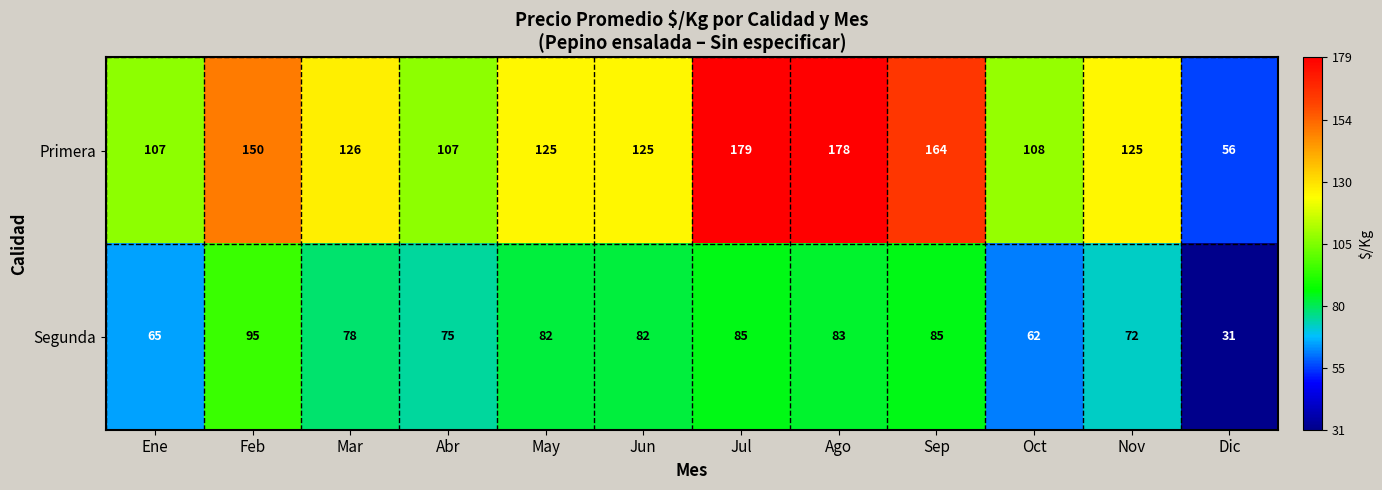

What is the approximate value of Segunda at Oct, to the nearest 10?

60